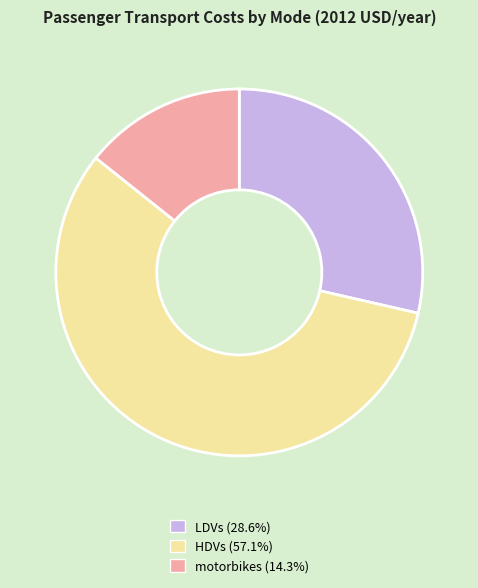

Is the sum of LDVs and motorbikes greater than half?

No